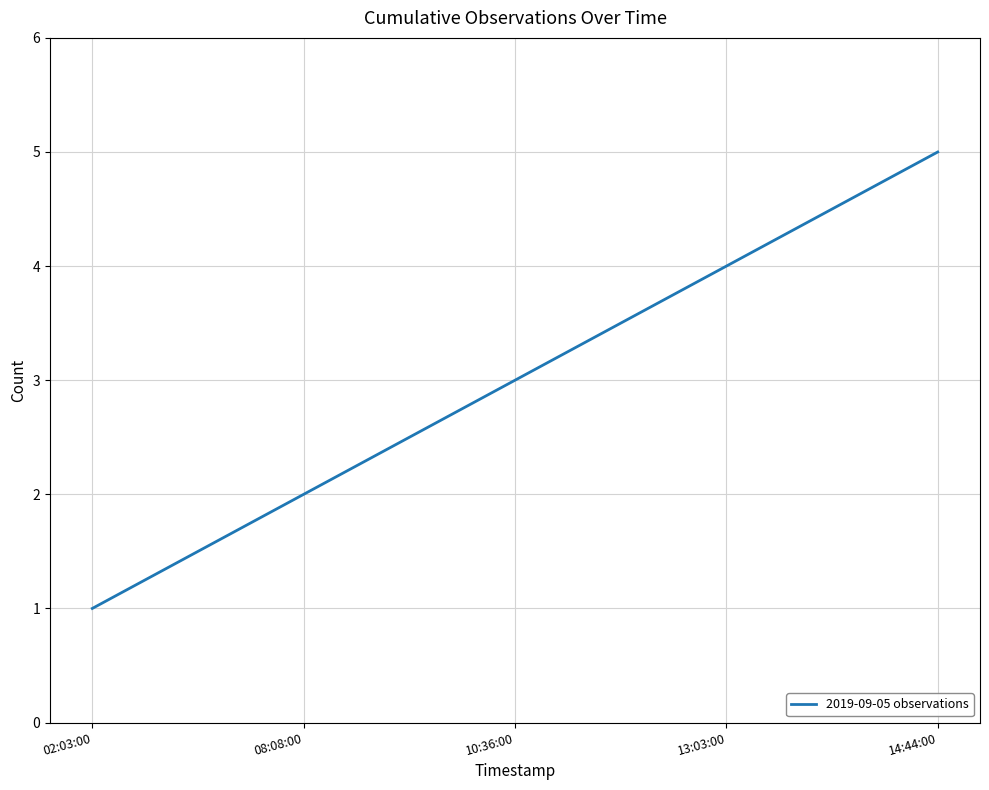

What is the greatest value displayed?

5